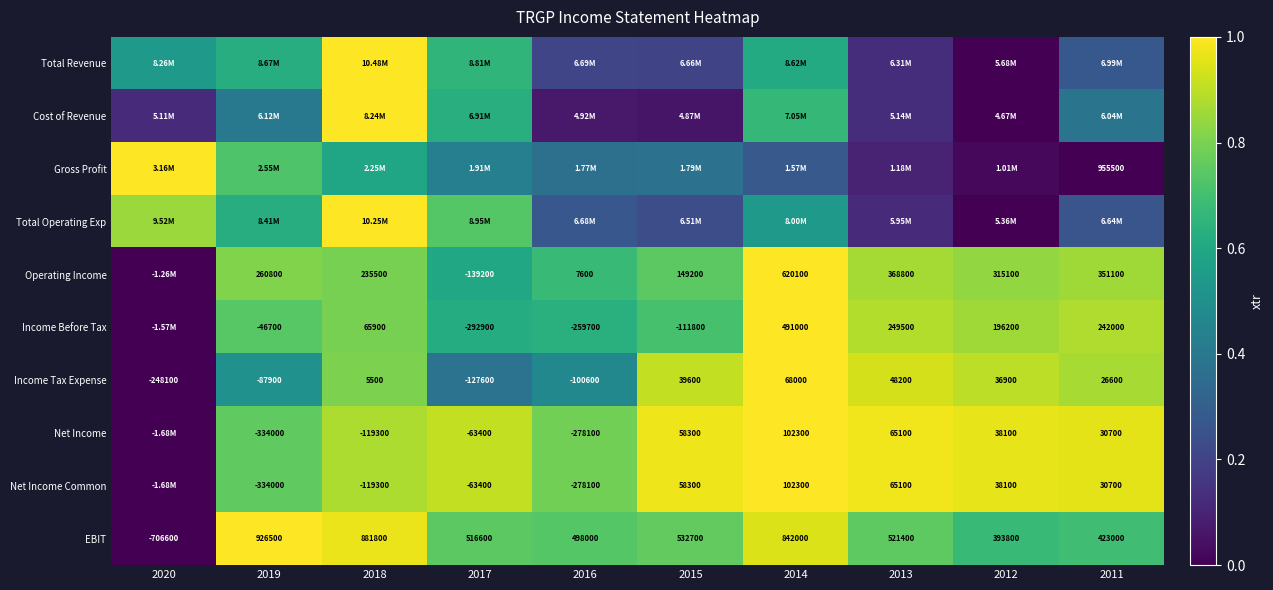

Is the value of Income Before Tax at 2017 greater than the value of Operating Income at 2011?

No